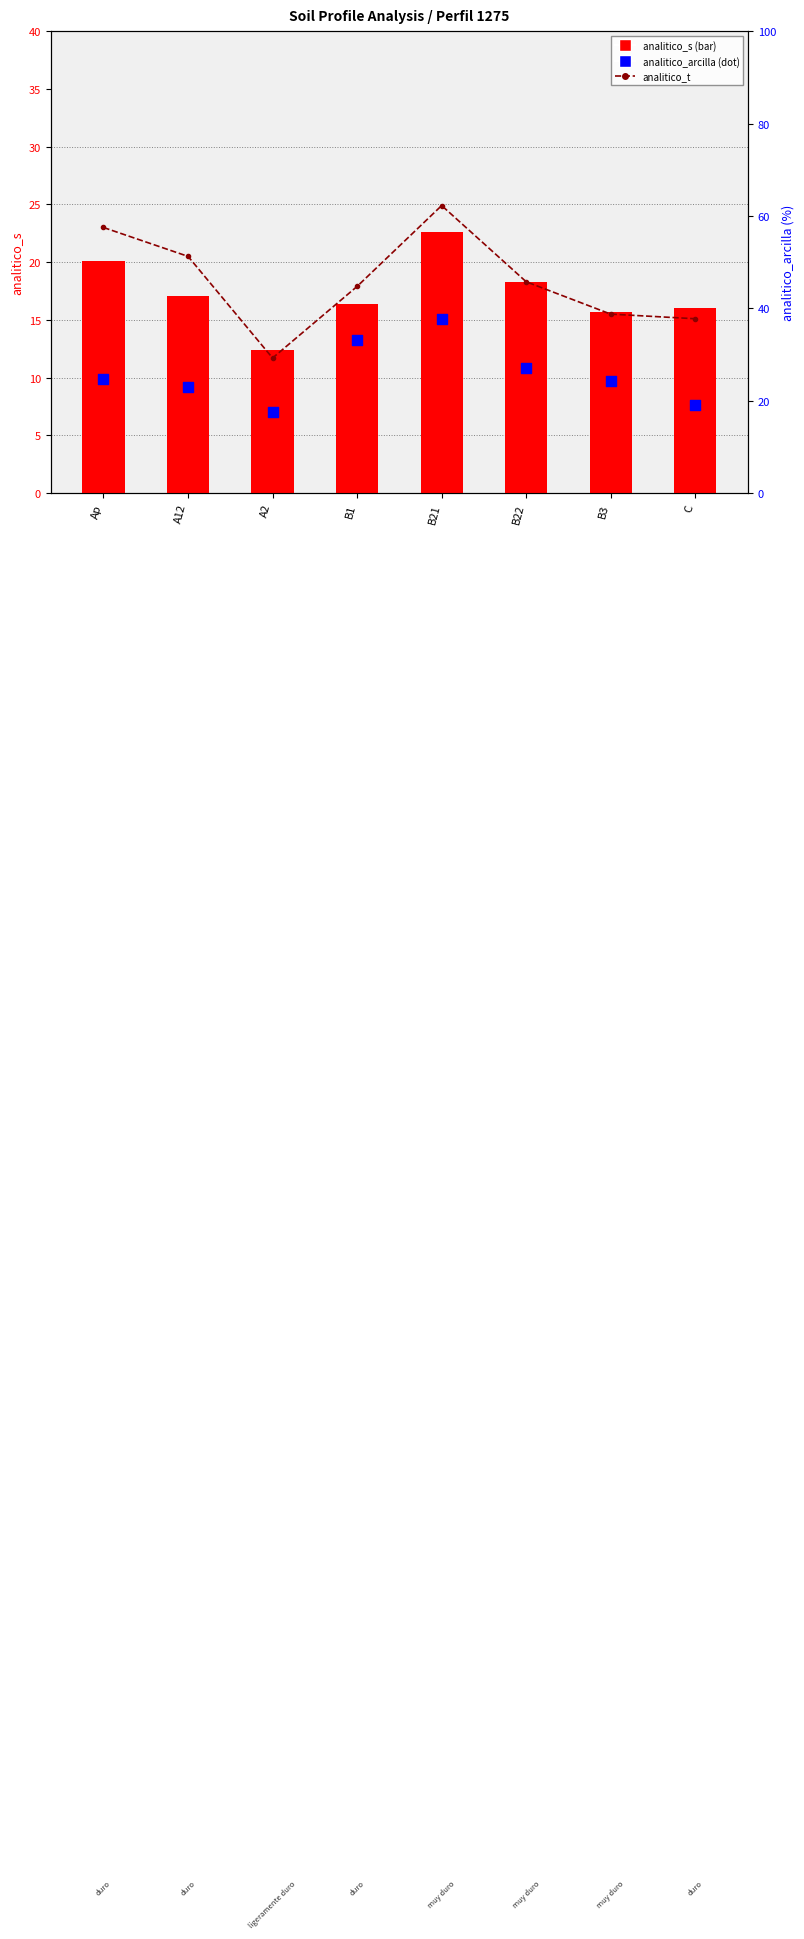

At which category is the sum across all series the highest?

B21